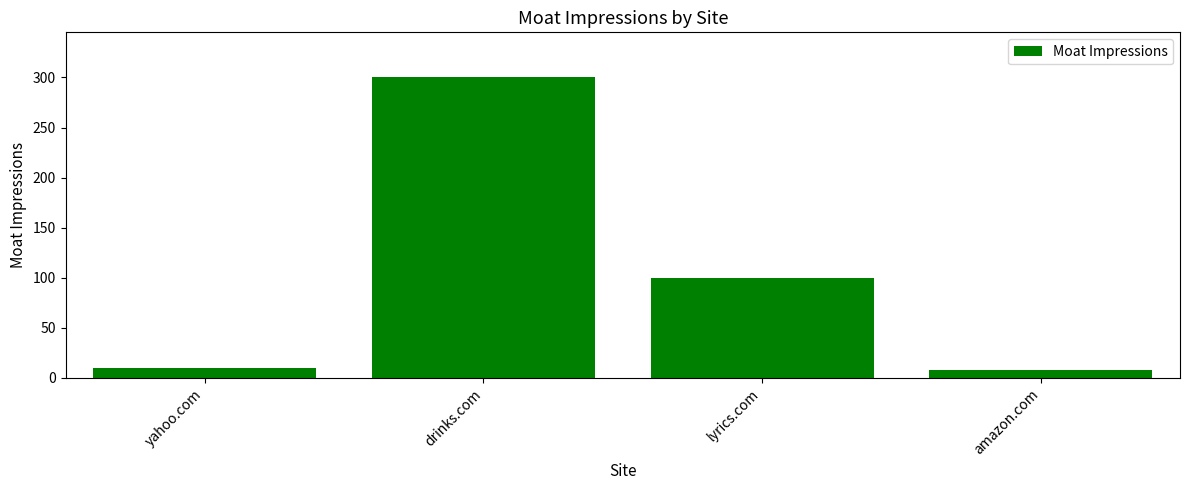

Reading left to right, transcribe all the data shown in this chart.

10	300	100	8